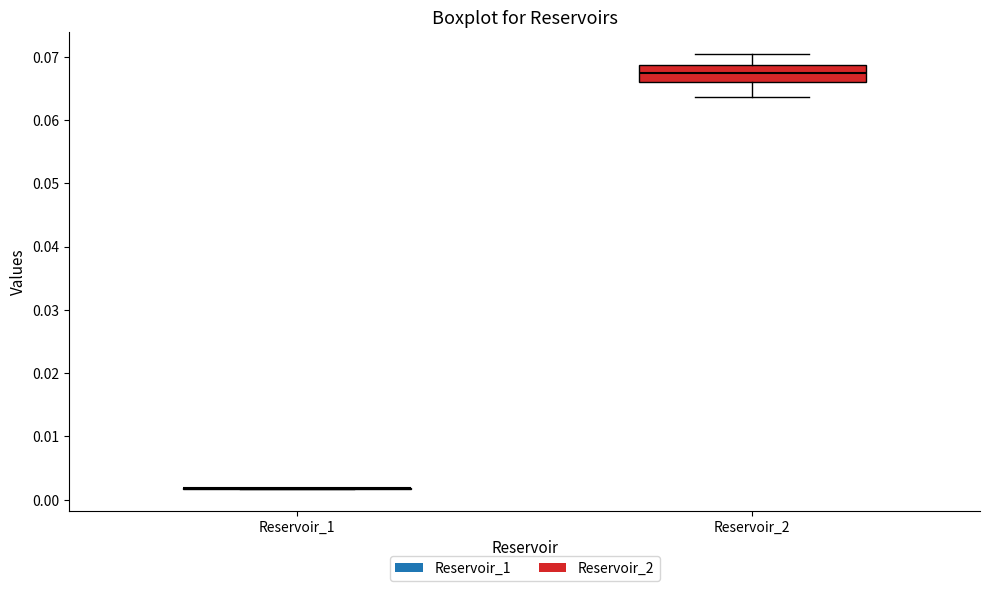

Reading left to right, read every box against the y-axis: the position of its median line, the range the box covers, and the ends of its whiskers. The values are not printed on the chart, so give them approximately, as read against the axis.

Reservoir_1: box collapsed to a line at 0.002, whiskers 0.002 to 0.002
Reservoir_2: median 0.067, box 0.066 to 0.069, whiskers 0.064 to 0.070